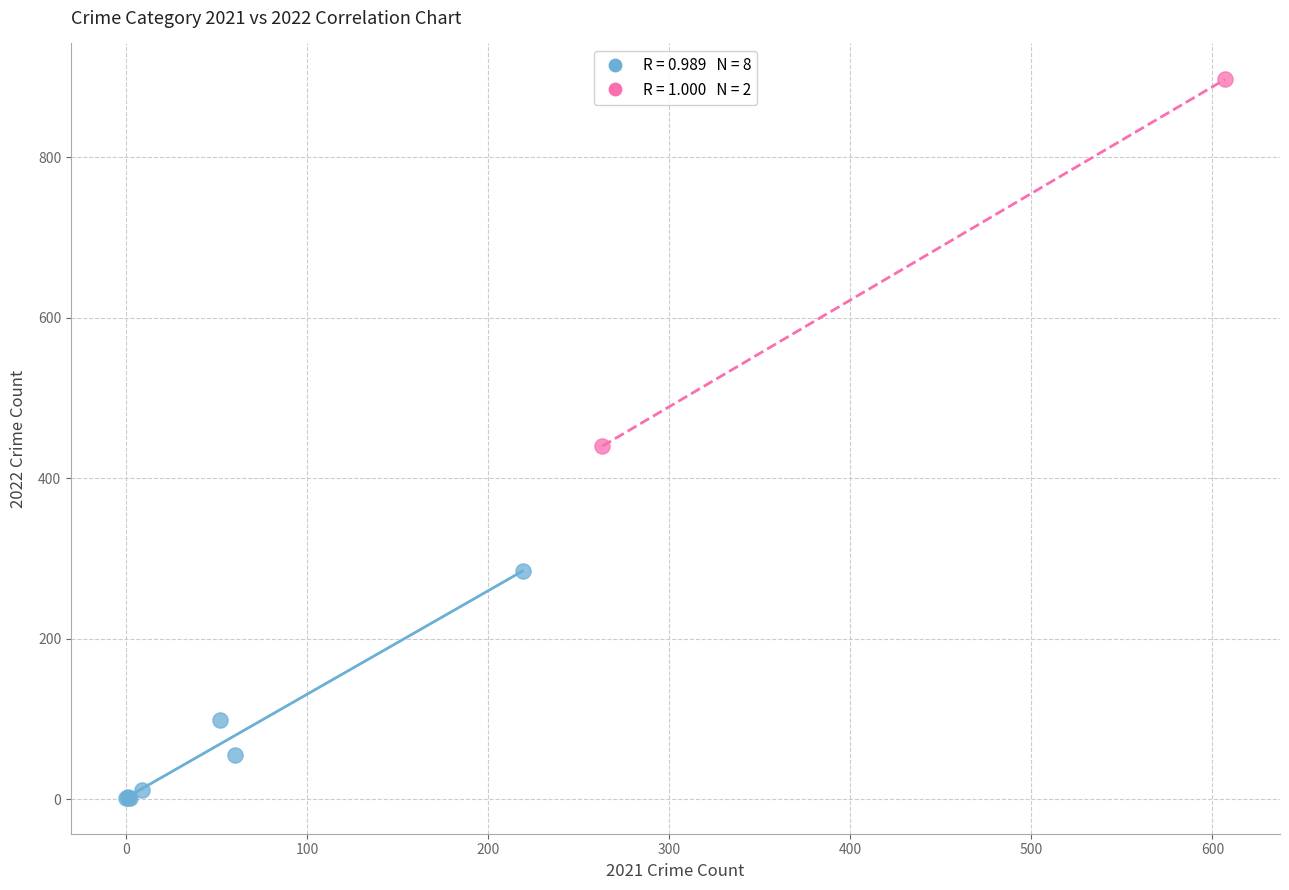

Which series has the largest Y range (max minus min)?

Aggregates